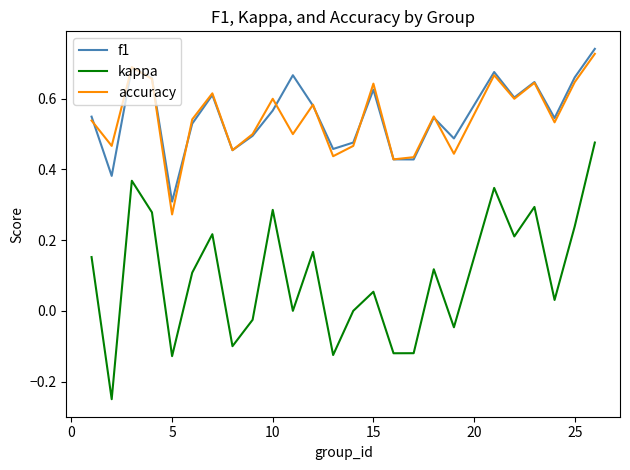

True or false: kappa and f1 intersect in this chart.

False